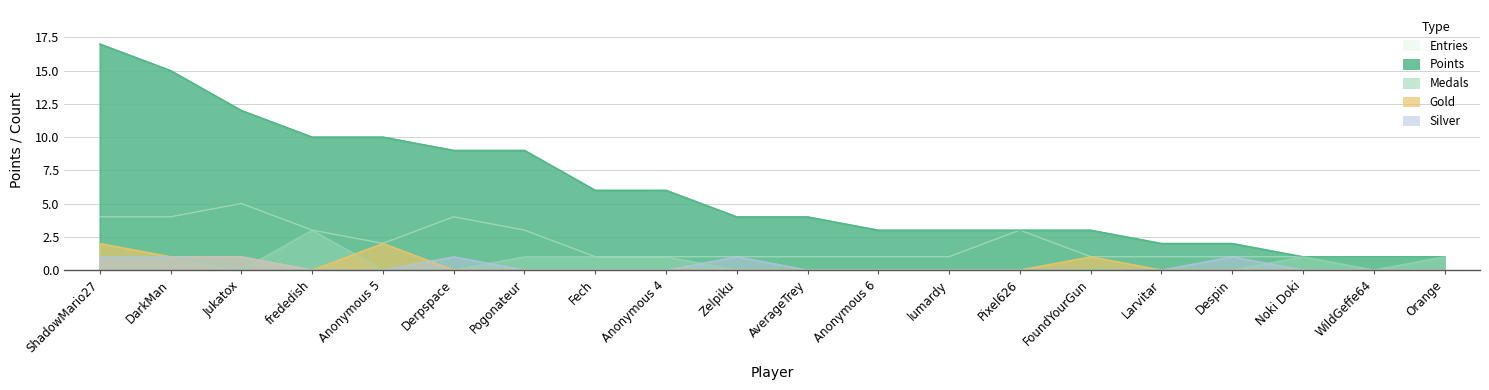

Rank the series by their maximum value, from highest to lowest.

Points, Entries, Medals, Gold, Silver